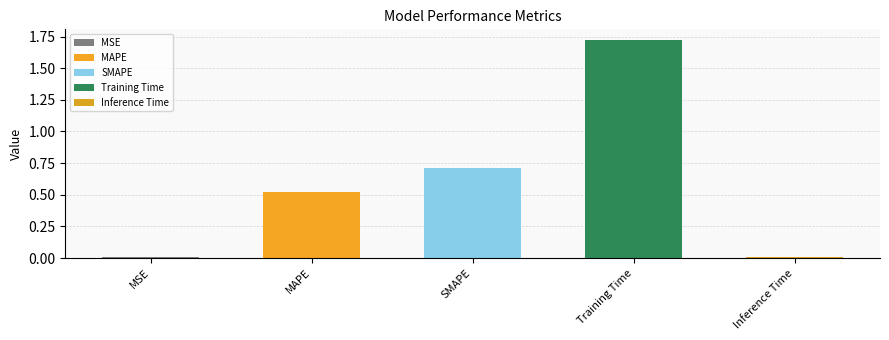

Are the bars horizontal?

No